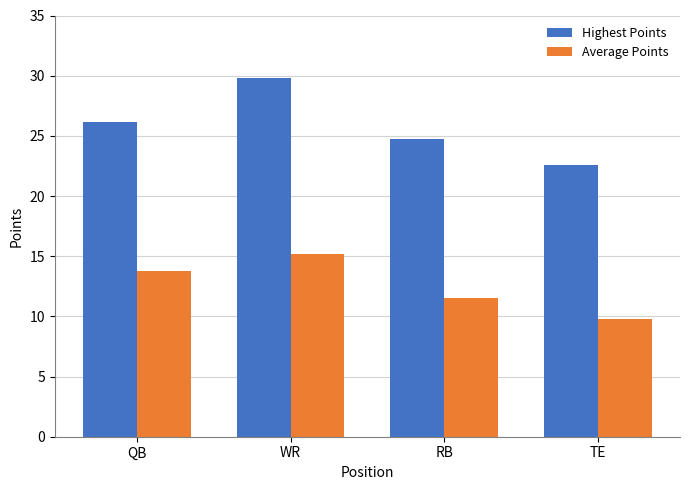

What is the difference between the maximum and minimum values in the Highest Points series?

7.2